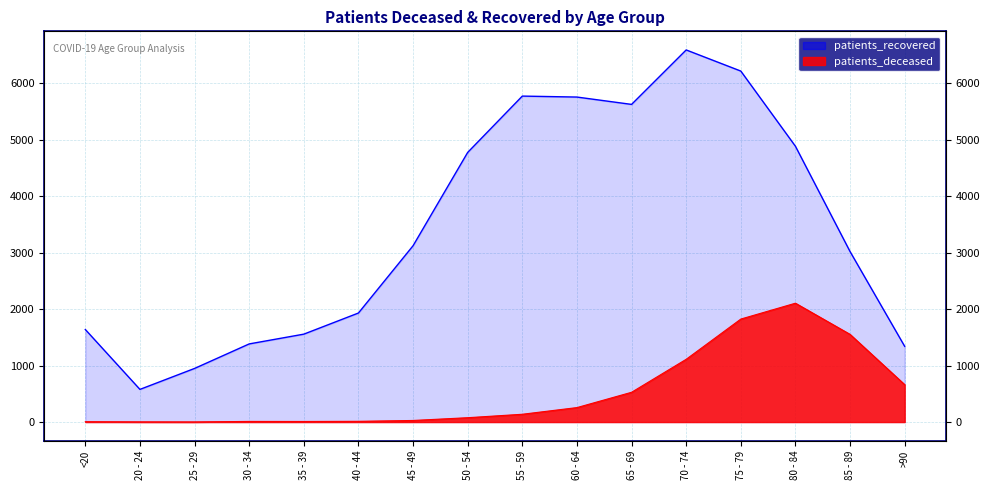

What is the difference between the maximum and minimum values in the patients_deceased series?

2102